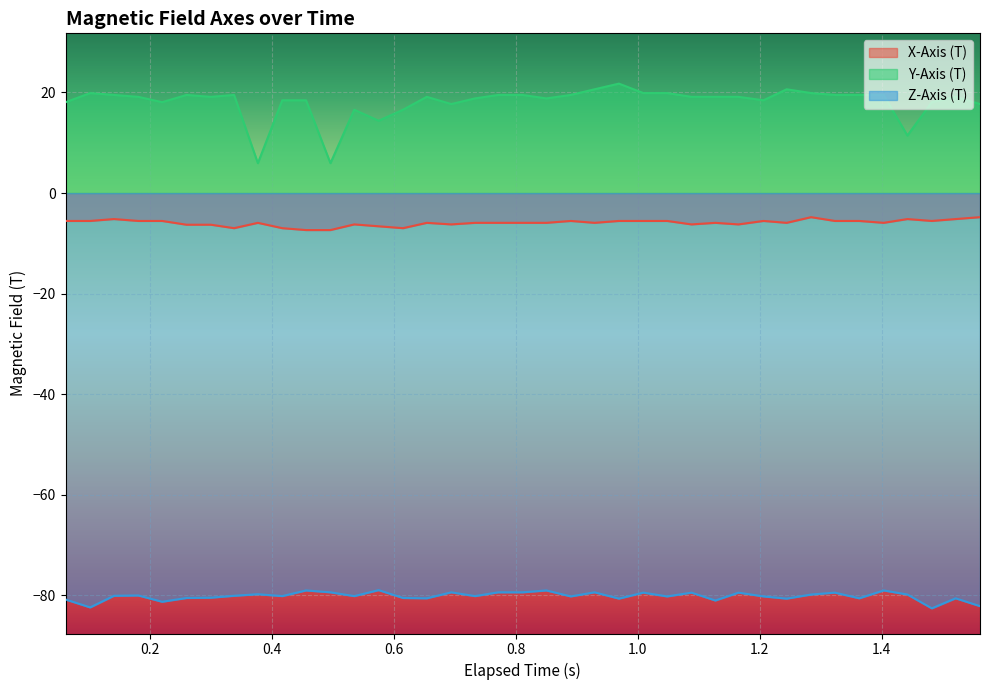

What is the difference between the maximum and minimum values in the Z-Axis (T) series?

3.6